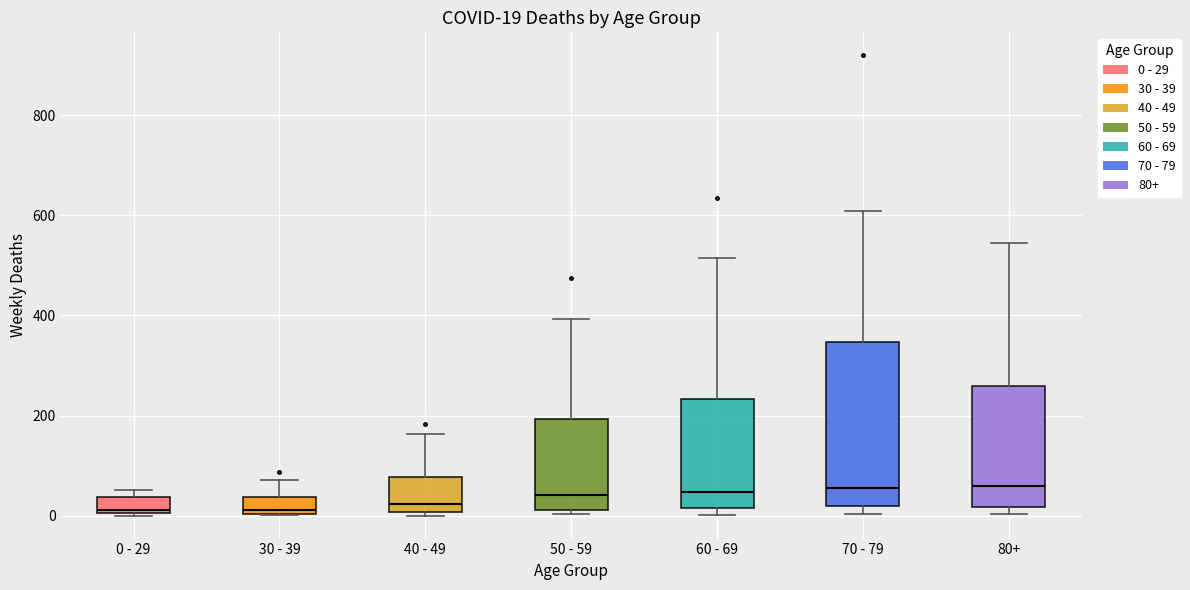

Comparing the boxes themselves (not the whiskers), which one is the tallest?

70 - 79